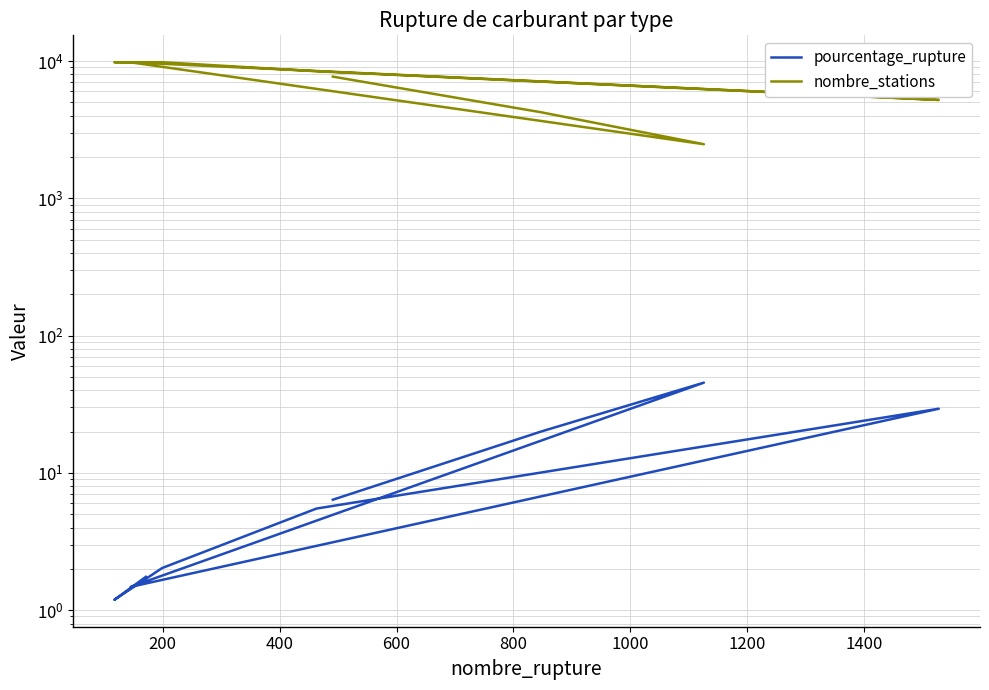

Is this an area chart (filled region under the line)?

No